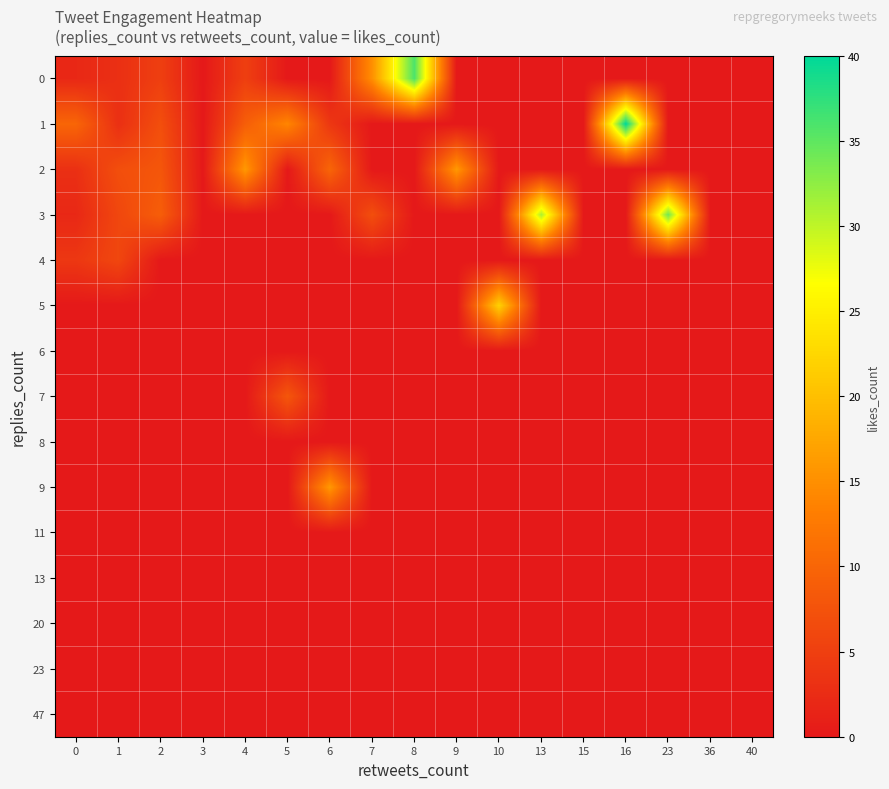

Reading left to right, transcribe all the data shown in this chart.

0: 0=2	1=3	2=5	3=0	4=5	5=0	6=0	7=15	8=36	9=0	10=0	13=0	15=0	16=0	23=0	36=0	40=0
1: 0=10	1=3	2=7	3=0	4=9	5=14	6=4	7=0	8=0	9=0	10=0	13=0	15=0	16=40	23=0	36=0	40=0
2: 0=3	1=7	2=8	3=0	4=16	5=0	6=10	7=0	8=0	9=16	10=0	13=0	15=0	16=0	23=0	36=0	40=0
3: 0=2	1=6	2=9	3=0	4=0	5=0	6=0	7=7	8=0	9=0	10=0	13=31	15=0	16=0	23=34	36=0	40=0
4: 0=4	1=6	2=0	3=0	4=0	5=0	6=0	7=0	8=0	9=0	10=0	13=0	15=0	16=0	23=0	36=0	40=0
5: 0=0	1=0	2=0	3=0	4=0	5=0	6=0	7=0	8=0	9=0	10=22	13=0	15=0	16=0	23=0	36=0	40=0
6: 0=0	1=0	2=0	3=0	4=0	5=0	6=0	7=0	8=0	9=0	10=0	13=0	15=0	16=0	23=0	36=0	40=0
7: 0=0	1=0	2=0	3=0	4=0	5=8	6=0	7=0	8=0	9=0	10=0	13=0	15=0	16=0	23=0	36=0	40=0
8: 0=0	1=0	2=0	3=0	4=0	5=0	6=0	7=0	8=0	9=0	10=0	13=0	15=0	16=0	23=0	36=0	40=0
9: 0=0	1=0	2=0	3=0	4=0	5=0	6=16	7=0	8=0	9=0	10=0	13=0	15=0	16=0	23=0	36=0	40=0
11: 0=0	1=0	2=0	3=0	4=0	5=0	6=0	7=0	8=0	9=0	10=0	13=0	15=0	16=0	23=0	36=0	40=0
13: 0=0	1=0	2=0	3=0	4=0	5=0	6=0	7=0	8=0	9=0	10=0	13=0	15=0	16=0	23=0	36=0	40=0
20: 0=0	1=0	2=0	3=0	4=0	5=0	6=0	7=0	8=0	9=0	10=0	13=0	15=0	16=0	23=0	36=0	40=0
23: 0=0	1=0	2=0	3=0	4=0	5=0	6=0	7=0	8=0	9=0	10=0	13=0	15=0	16=0	23=0	36=0	40=0
47: 0=0	1=0	2=0	3=0	4=0	5=0	6=0	7=0	8=0	9=0	10=0	13=0	15=0	16=0	23=0	36=0	40=0